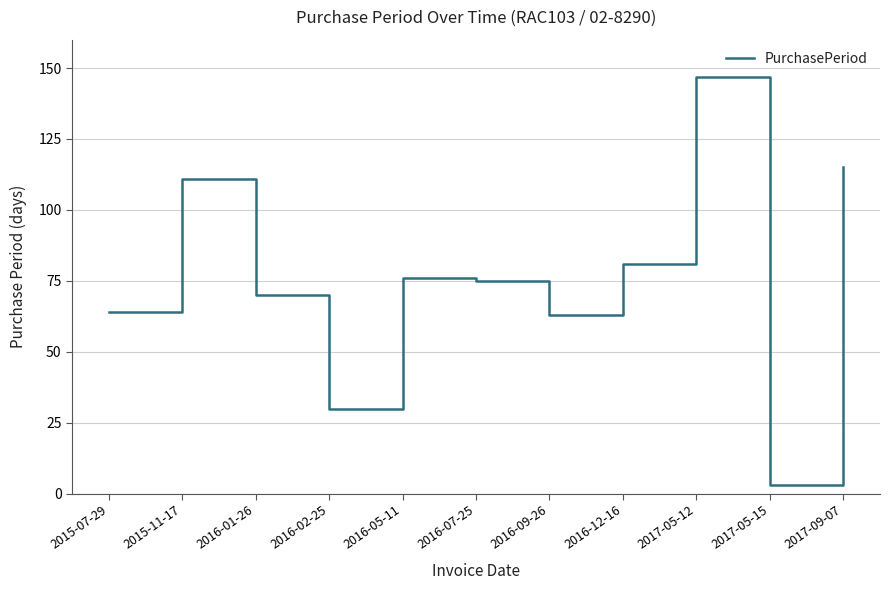

What value does the data have at 2017-09-07, to the nearest 10?

120